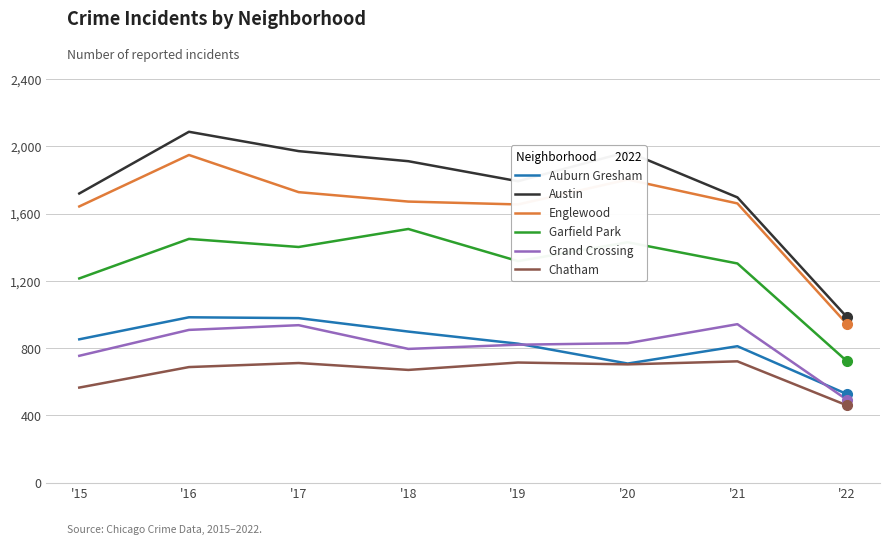

Which series has the largest total across all categories?

Austin